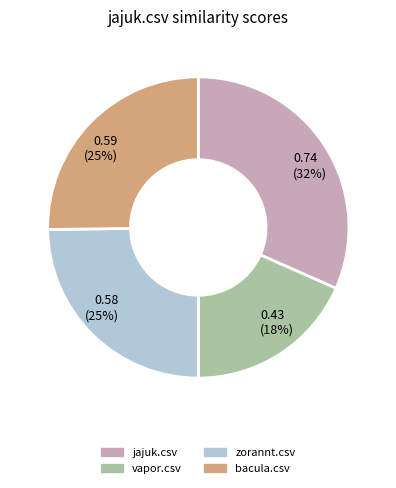

Which has a higher value, 0.59 (25%) or 0.74 (32%)?

0.74 (32%)